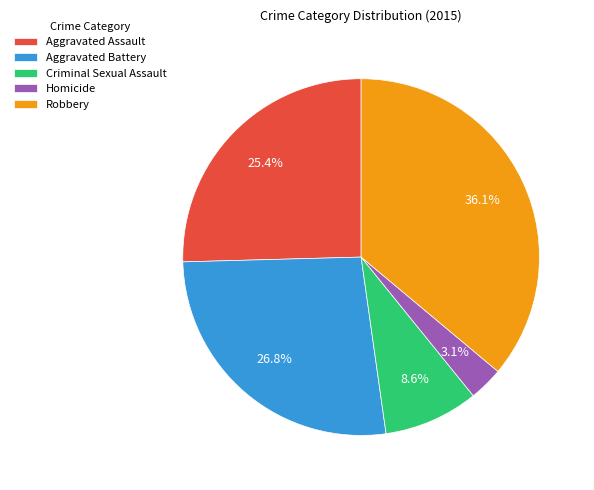

Which category has the biggest portion of the pie?

Robbery